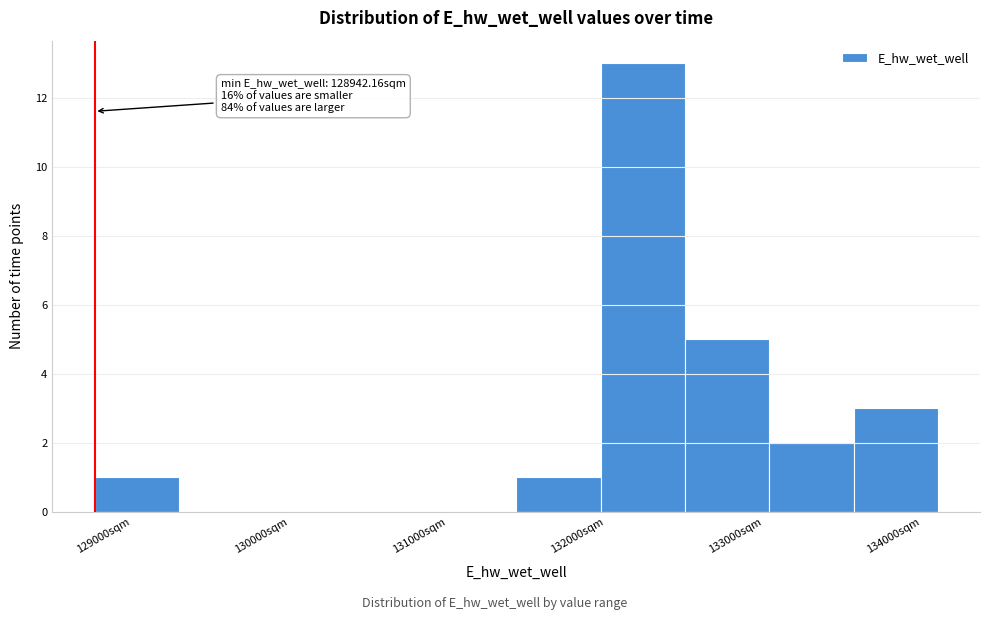

Which range on the x-axis has the tallest bar?

132100 to 132700